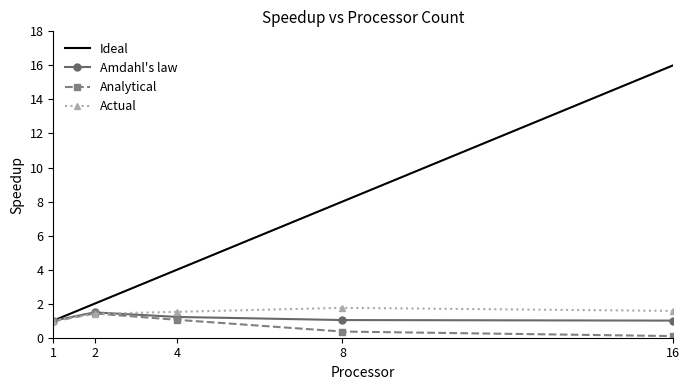

What is the total value across all series at 2?

6.3